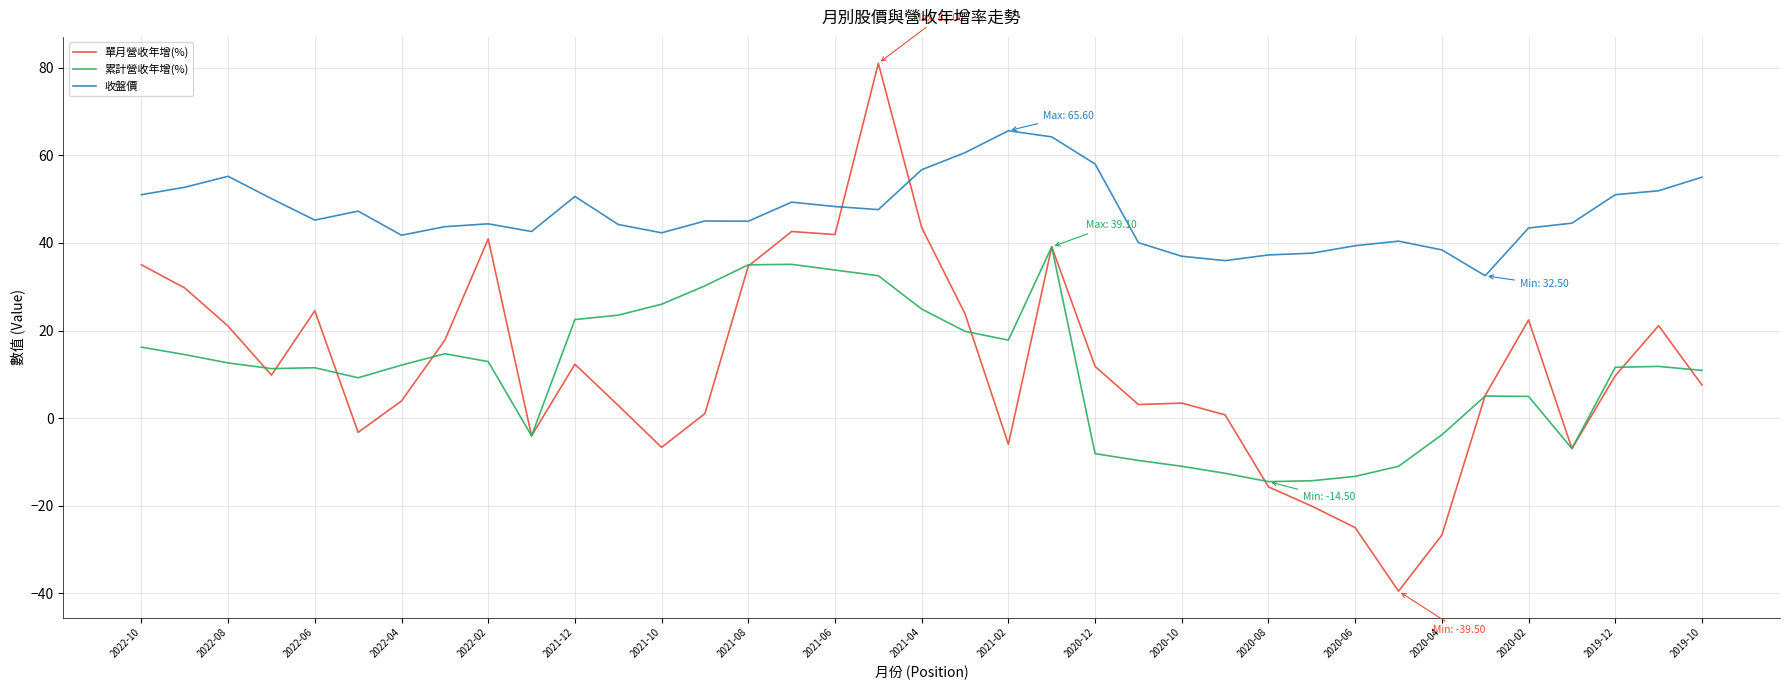

Which series has the largest total across all categories?

收盤價